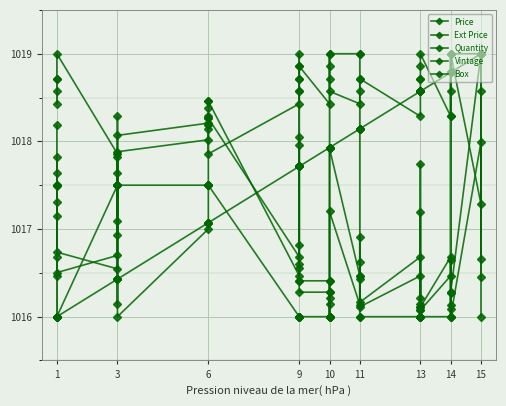

The value of Vintage at 10 is 1606.1. True or false?

False